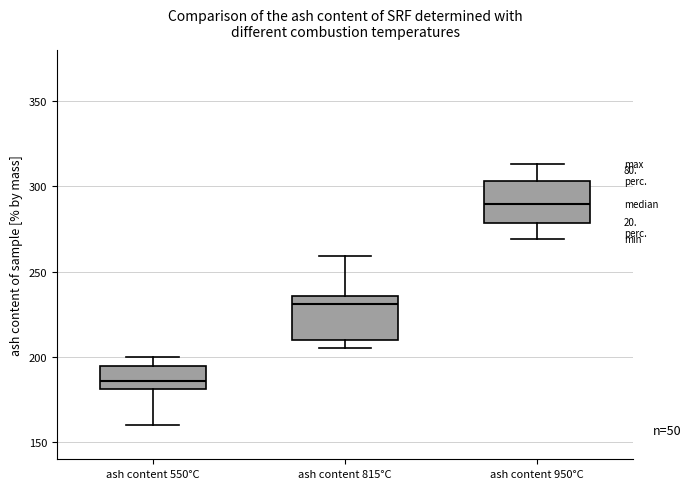

Which box has the lowest median line?

ash content 550°C